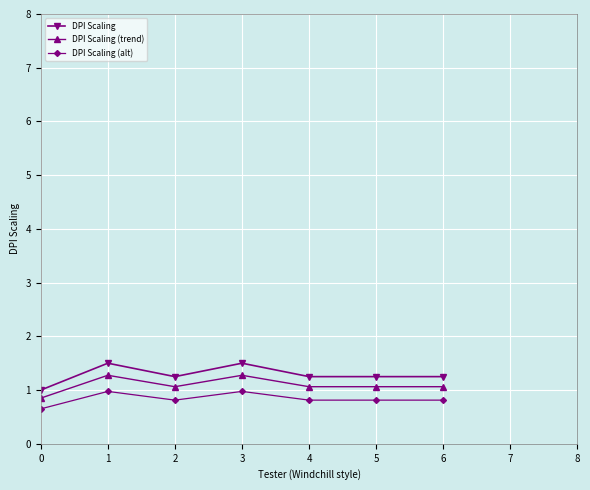

What is the minimum value shown in the chart?

0.7